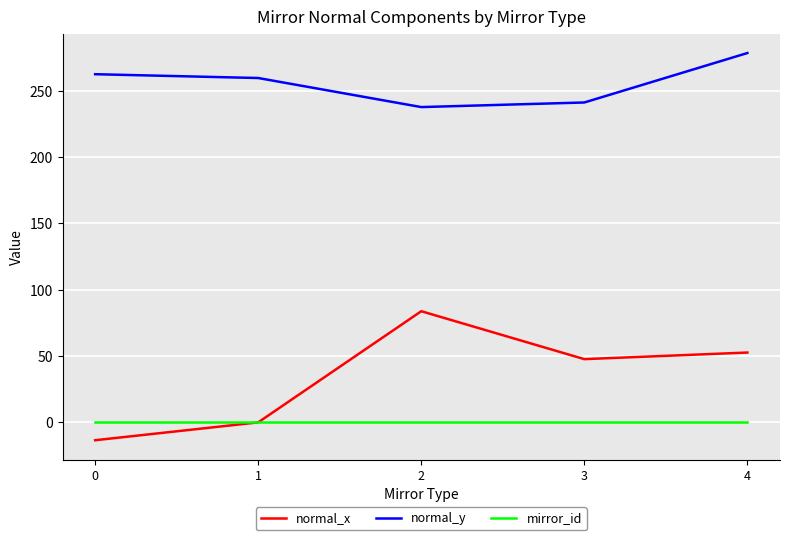

What is the maximum value for normal_y?

278.3